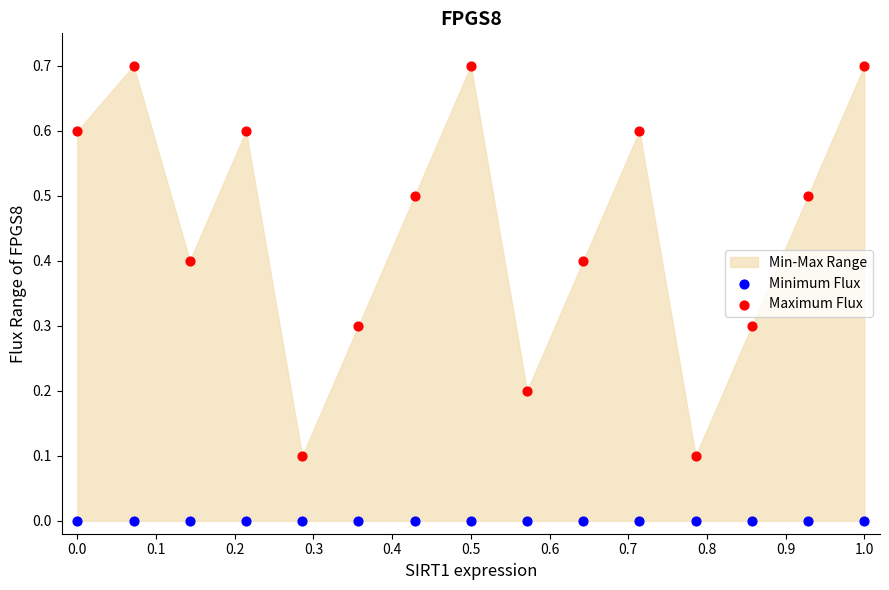

Which series reaches the minimum Y coordinate?

Minimum Flux